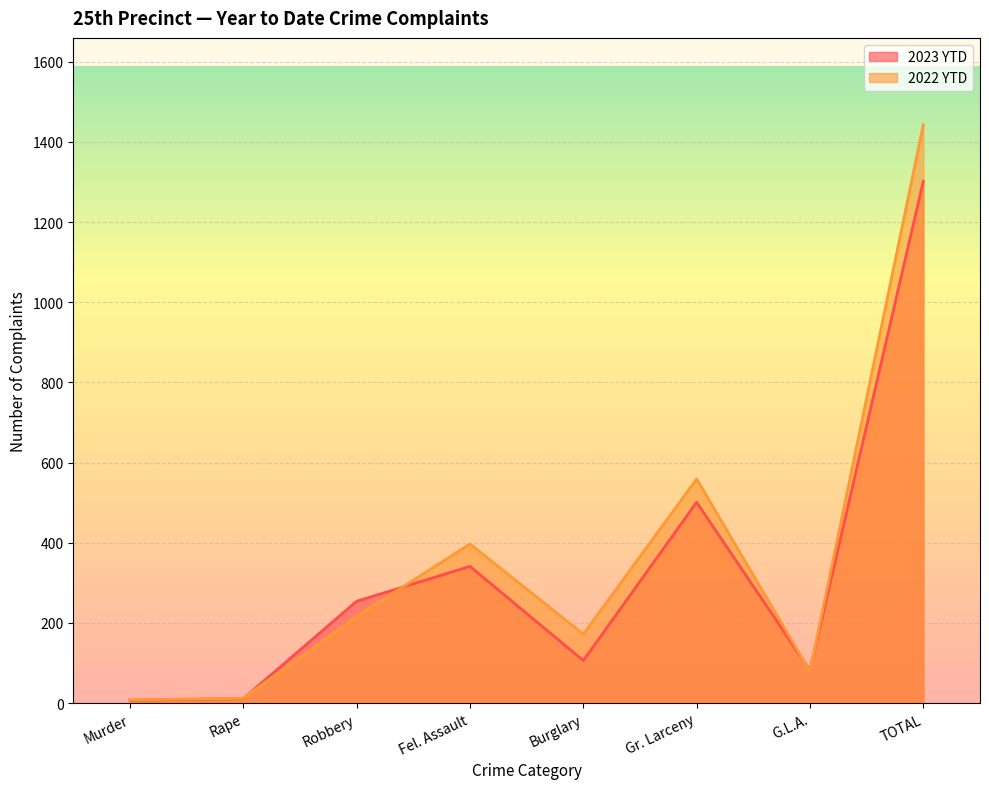

At which category does 2022 YTD reach its first local peak?

Fel. Assault